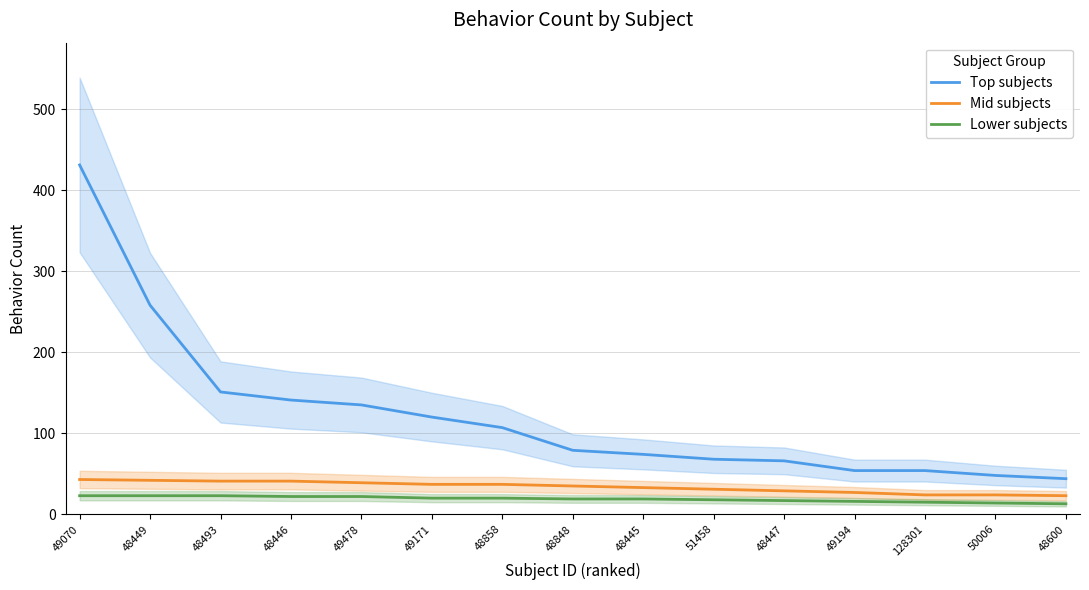

Which category has the lowest value in the Top subjects series?

48600